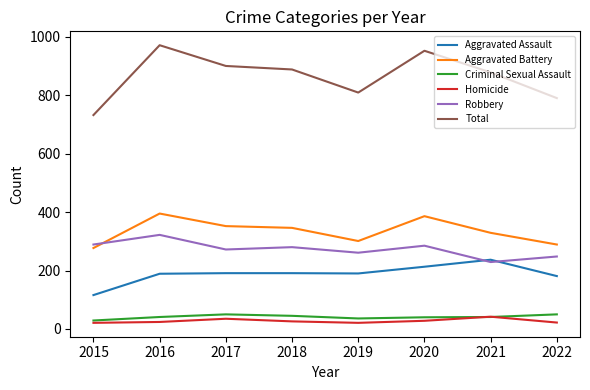

Does the chart have visible grid lines?

No